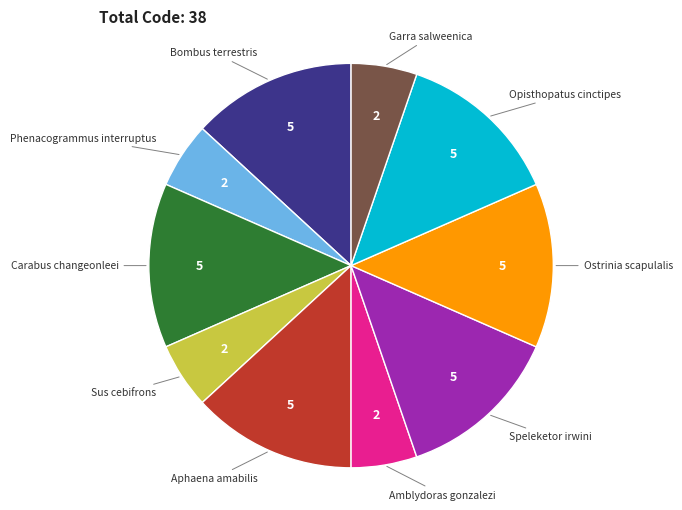

Is there a majority slice in this chart?

No